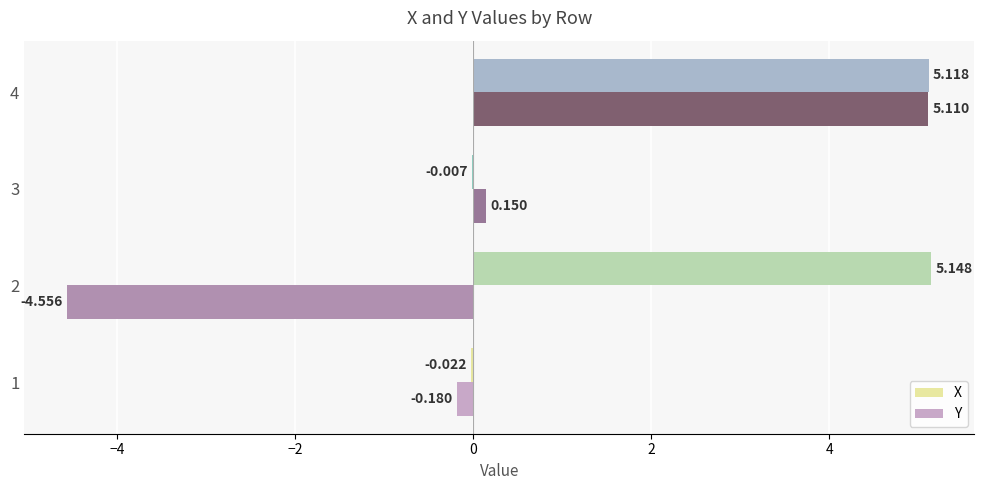

Is the value of Y at 3 greater than the value of X at 3?

Yes